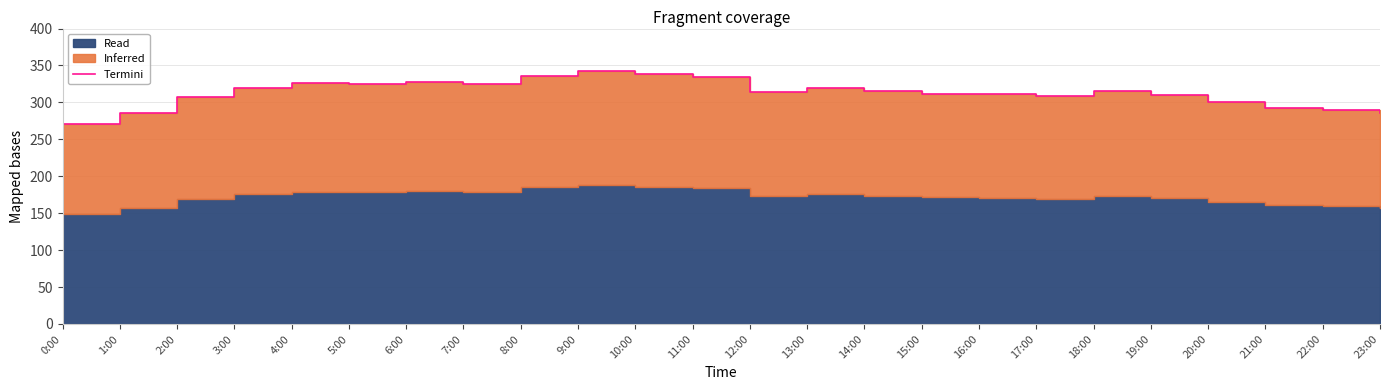

Rank the categories by value from highest to lowest.

9:00, 10:00, 8:00, 11:00, 6:00, 4:00, 5:00, 7:00, 3:00, 13:00, 18:00, 14:00, 12:00, 15:00, 16:00, 19:00, 17:00, 2:00, 20:00, 21:00, 22:00, 1:00, 23:00, 0:00